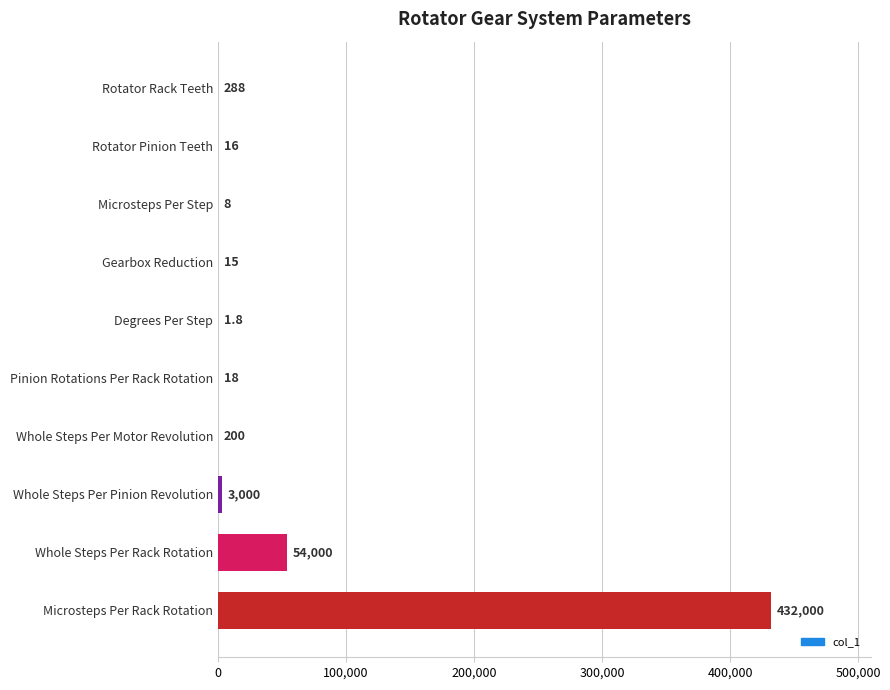

What value does the data have at Gearbox Reduction?

15.0